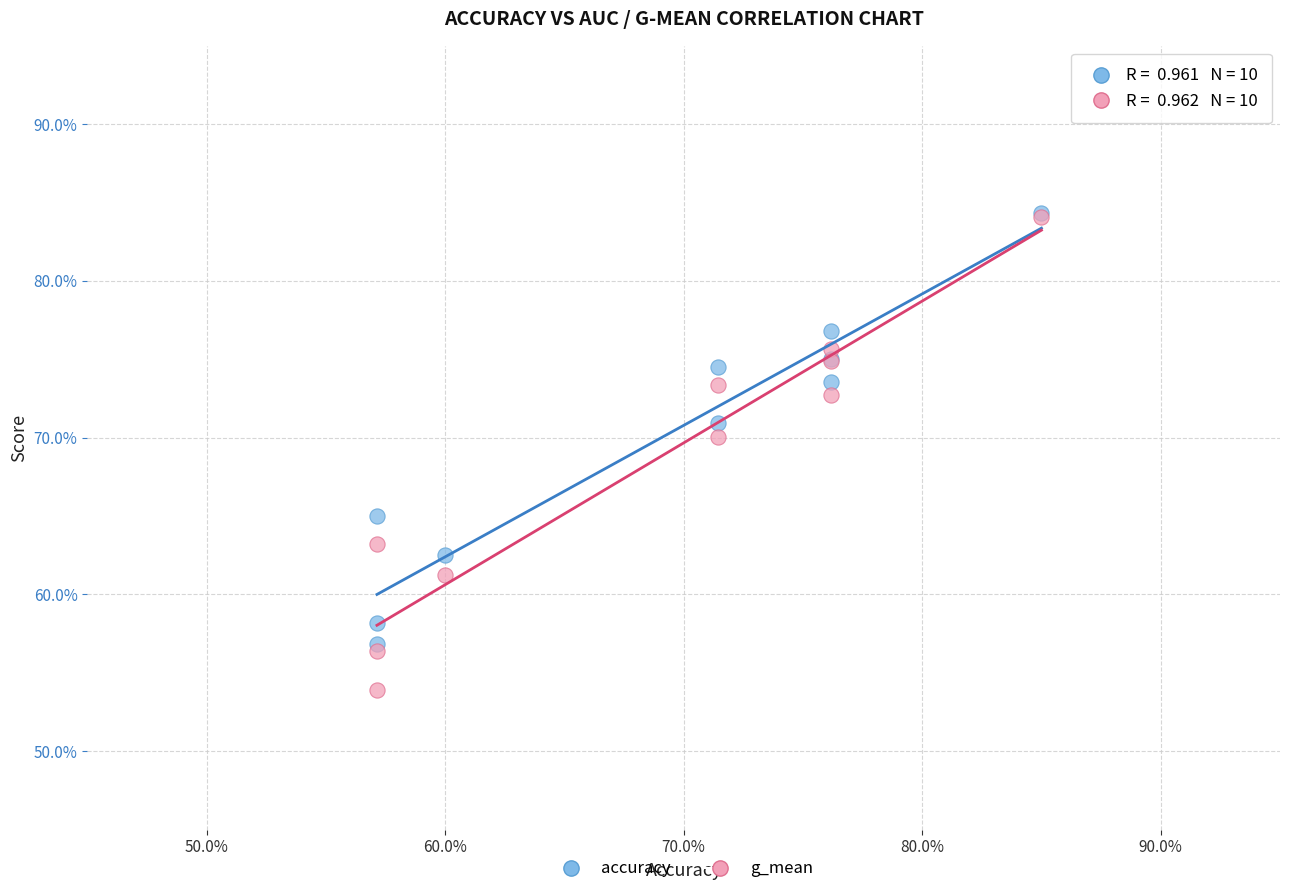

What are all the series names shown in the legend?

accuracy, g_mean